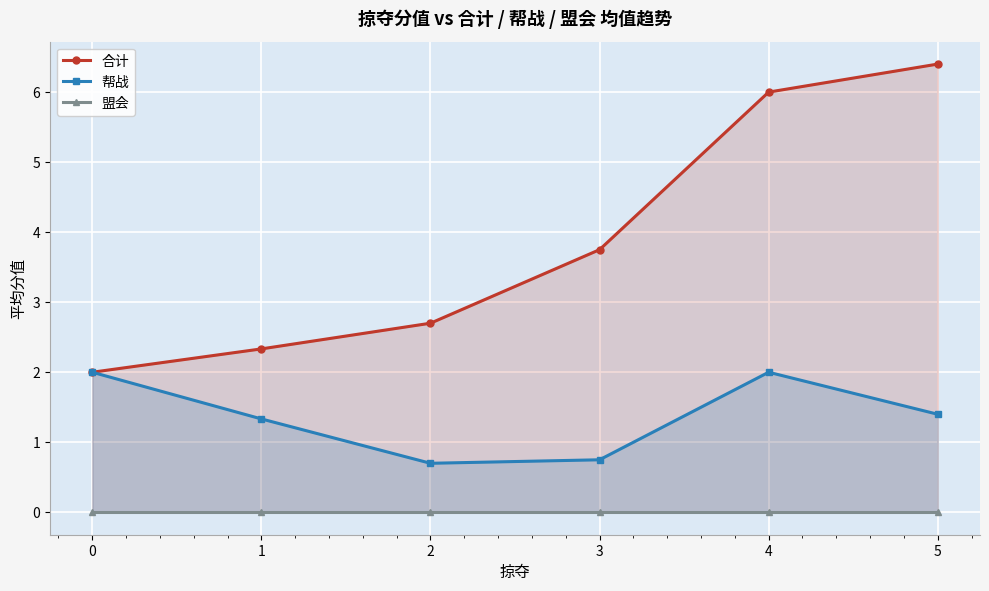

True or false: 合计 has more than 2 points higher than both neighbors.

False